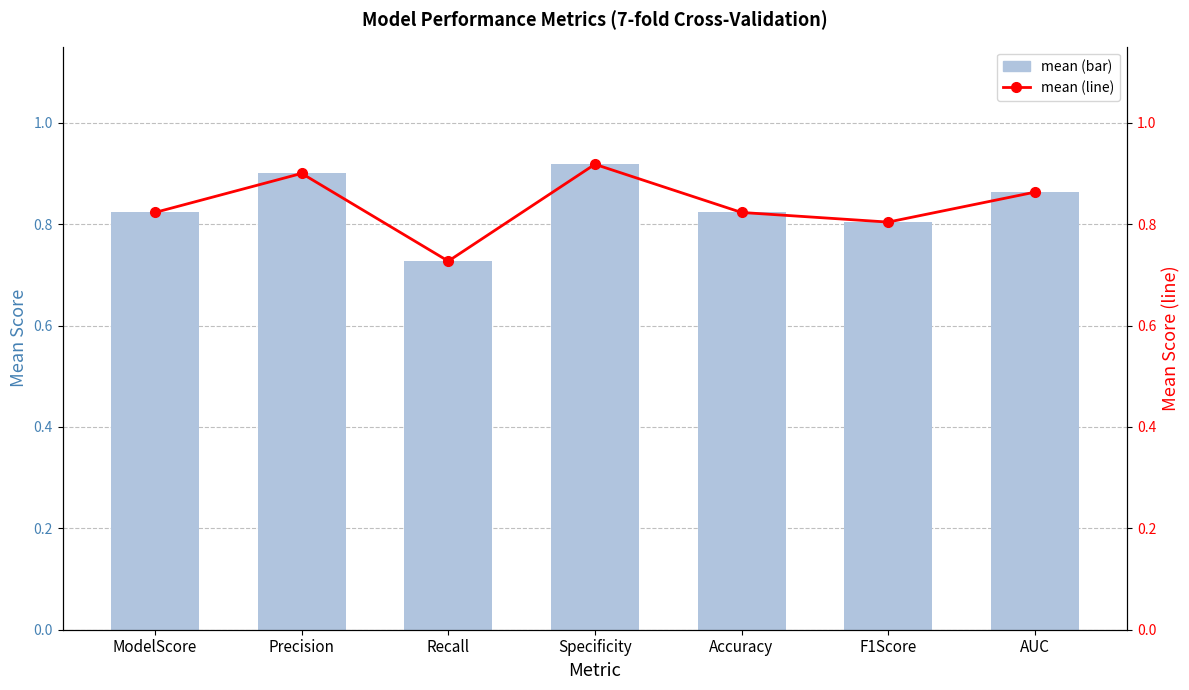

List the series in order of their peak value, lowest first.

mean, mean (line)